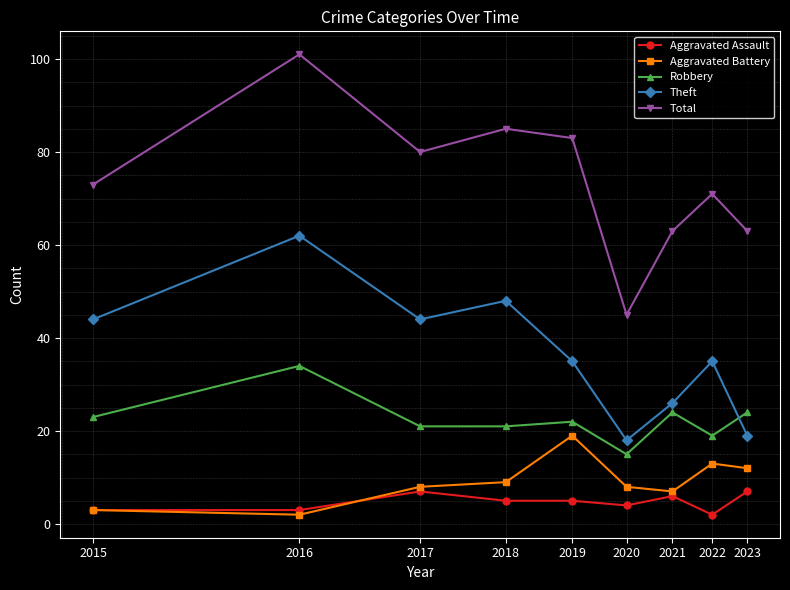

What is the highest value of the Aggravated Assault series?

7